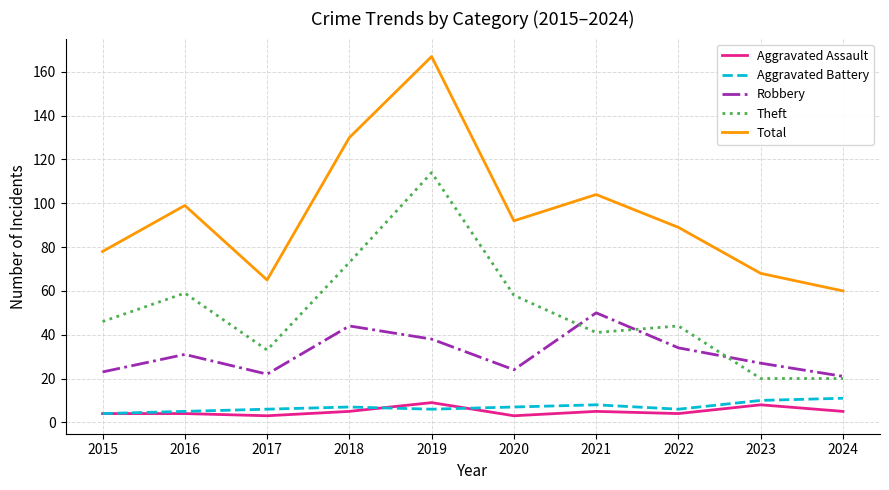

What is the lowest value of the Total series?

60